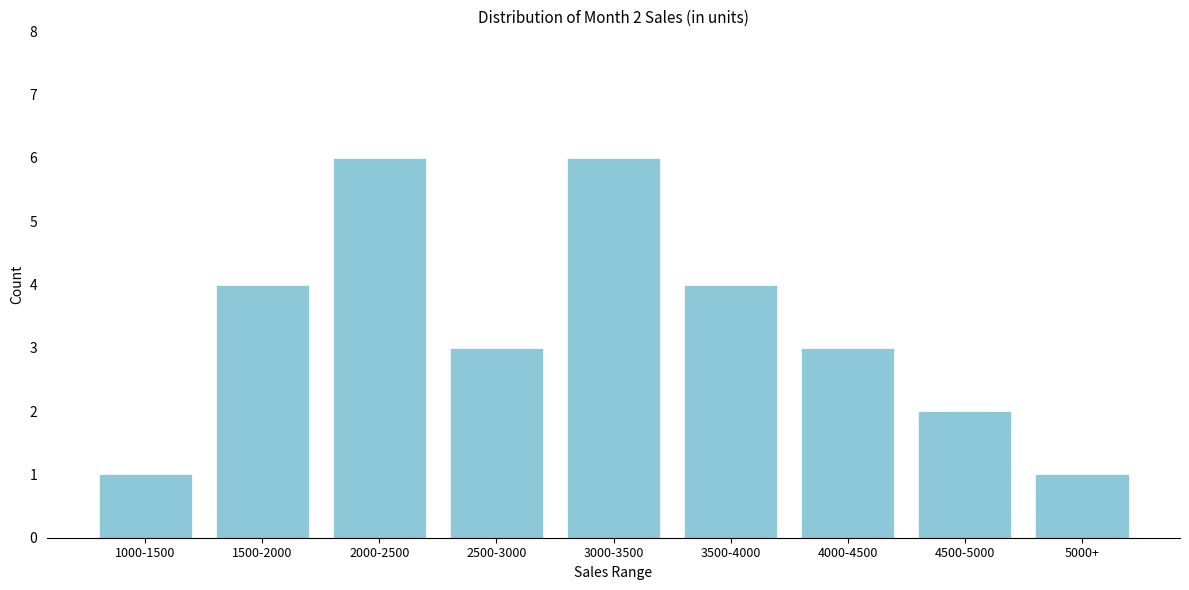

Reading right to left, transcribe all the data shown in this chart.

1	2	3	4	6	3	6	4	1